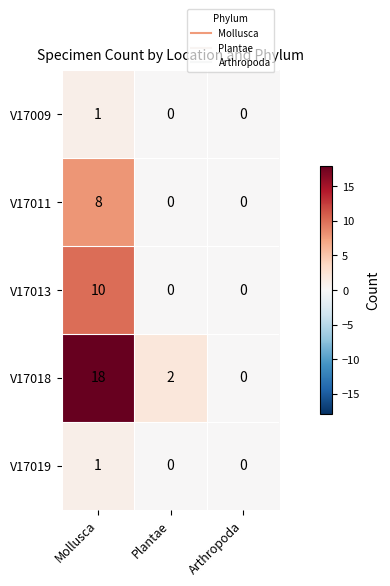

At how many categories does at least one series exceed 12?

1